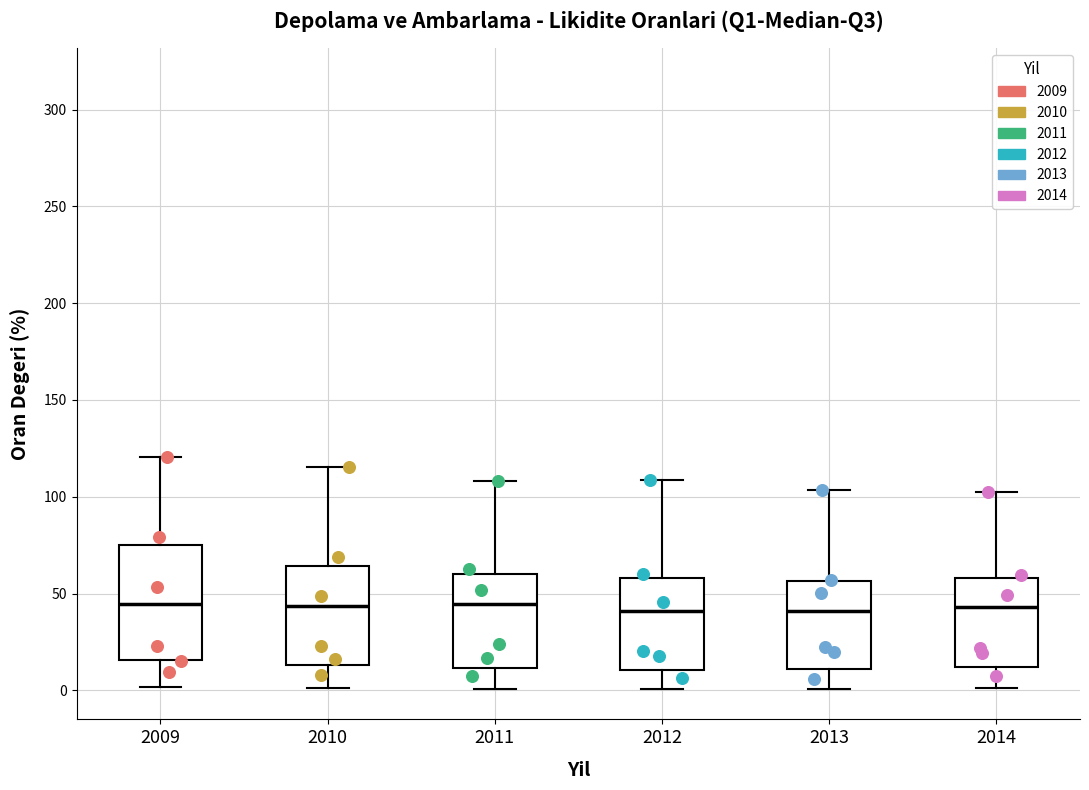

Which box is the tallest, from its lower edge to its upper edge?

2009